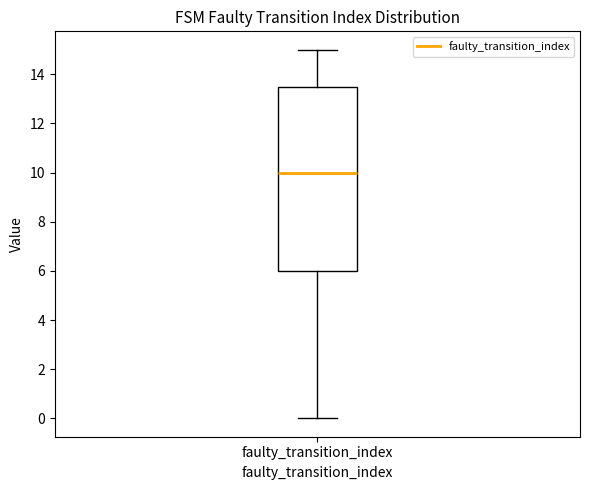

Transcribe this box plot: give where the median line is, the range the box spans, and where the two whiskers end, as read against the y-axis. The values are not printed on the chart, so give them approximately, as read against the axis.

median 10.0, box 6.0 to 13.6, whiskers 0.0 to 15.0